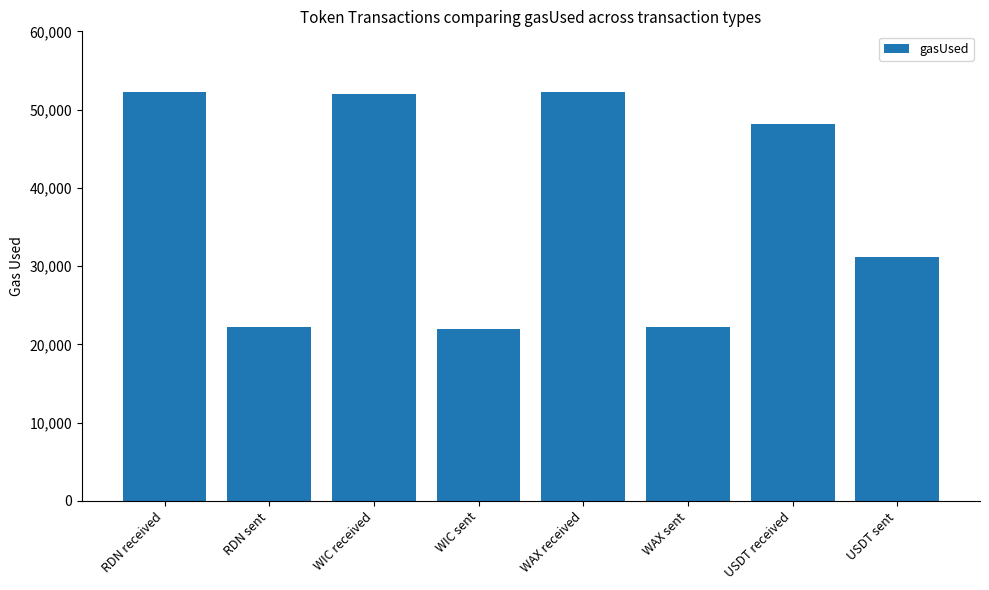

What is the maximum value shown in the chart?

52257